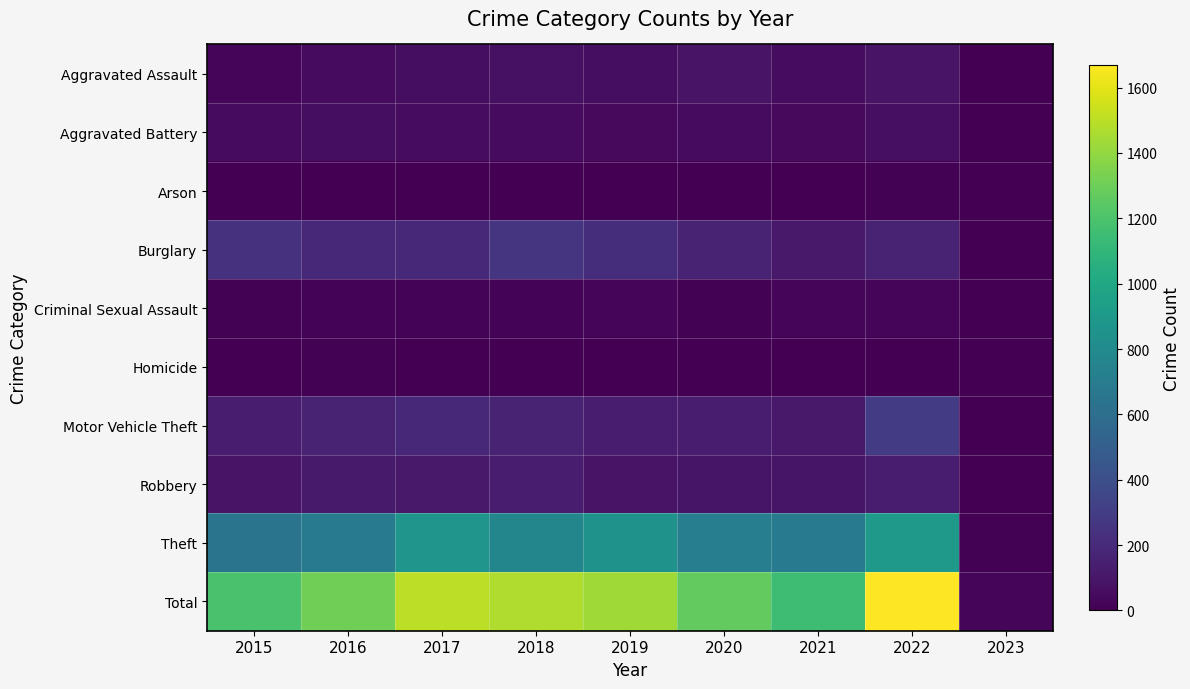

Reading left to right, transcribe all the data shown in this chart.

Aggravated Assault: 2015=31	2016=50	2017=59	2018=72	2019=61	2020=88	2021=58	2022=89	2023=3
Aggravated Battery: 2015=50	2016=60	2017=54	2018=52	2019=45	2020=48	2021=43	2022=66	2023=4
Arson: 2015=3	2016=3	2017=1	2018=6	2019=5	2020=4	2021=6	2022=7	2023=0
Burglary: 2015=236	2016=194	2017=192	2018=257	2019=221	2020=167	2021=117	2022=161	2023=2
Criminal Sexual Assault: 2015=13	2016=19	2017=19	2018=19	2019=29	2020=13	2021=24	2022=20	2023=1
Homicide: 2015=4	2016=8	2017=2	2018=5	2019=3	2020=6	2021=2	2022=6	2023=0
Motor Vehicle Theft: 2015=125	2016=163	2017=191	2018=164	2019=125	2020=134	2021=113	2022=292	2023=5
Robbery: 2015=87	2016=123	2017=115	2018=130	2019=89	2020=94	2021=95	2022=126	2023=0
Theft: 2015=641	2016=689	2017=873	2018=767	2019=855	2020=714	2021=691	2022=903	2023=11
Total: 2015=1190	2016=1309	2017=1506	2018=1472	2019=1433	2020=1268	2021=1149	2022=1670	2023=26